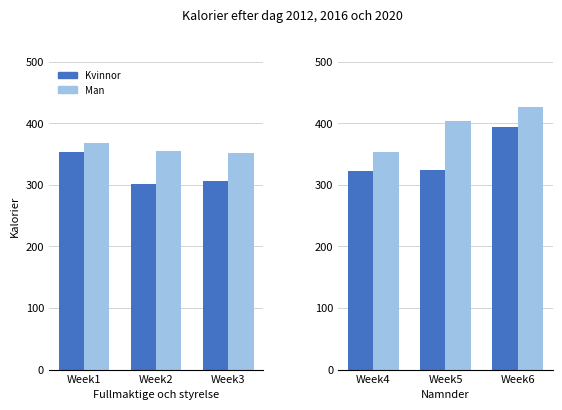

Does the chart contain stacked bars?

No